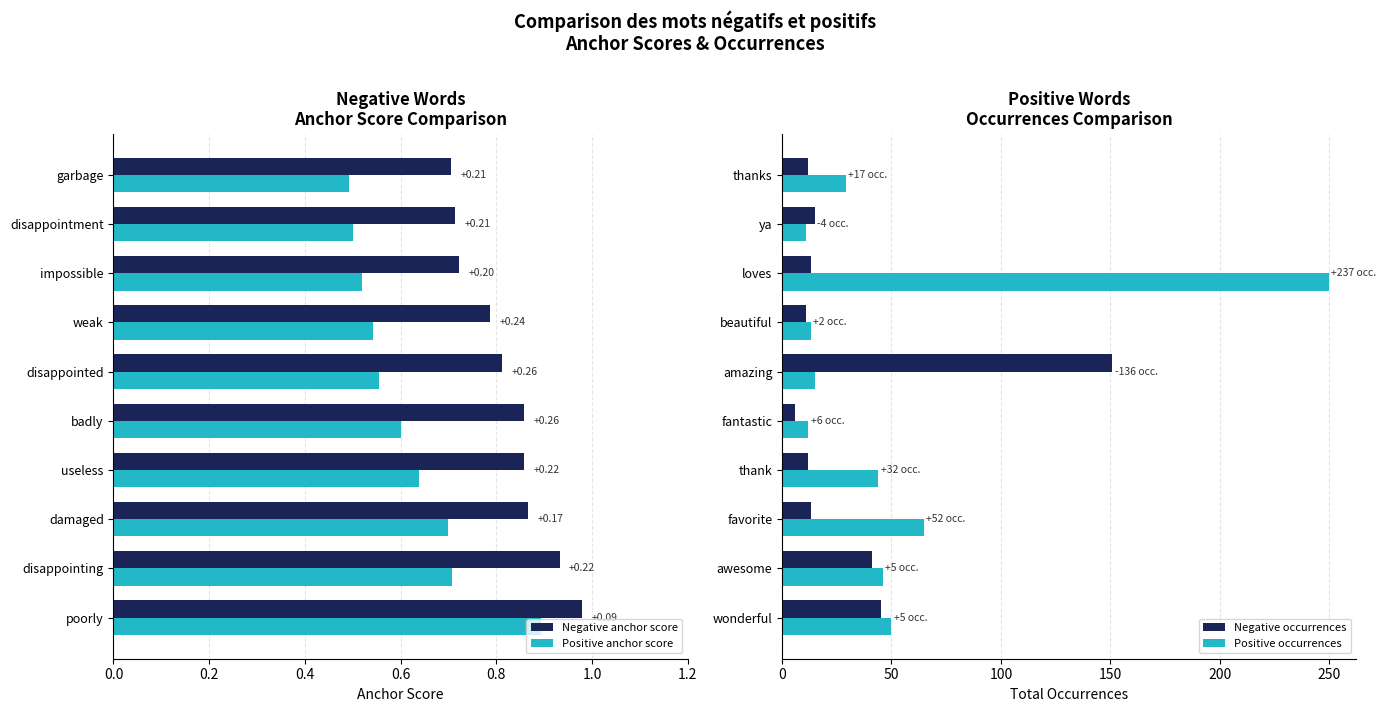

Are the bars horizontal?

Yes